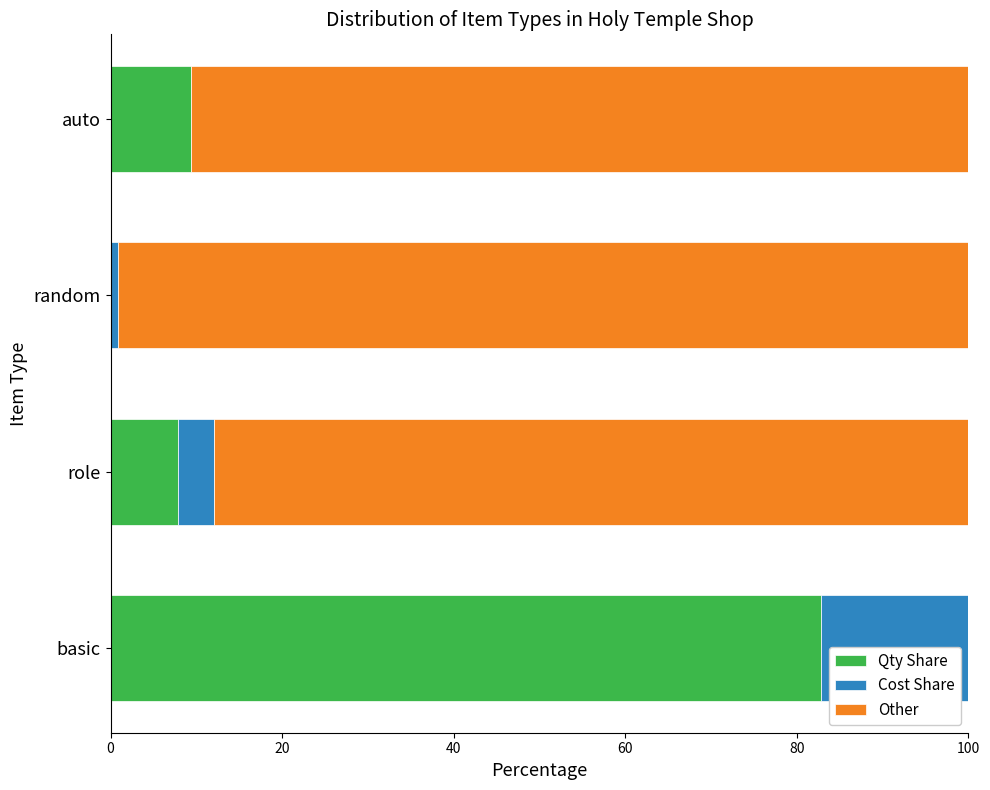

At how many categories does at least one series exceed 52?

4